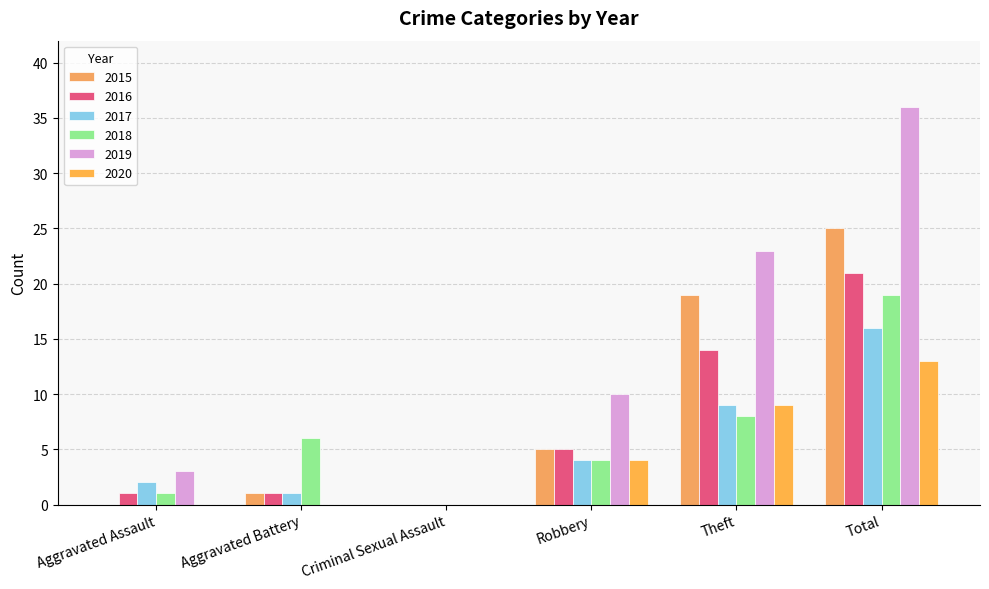

Reading right to left, what are all the values shown in this chart?

2015: Total=25	Theft=19	Robbery=5	Criminal Sexual Assault=0	Aggravated Battery=1	Aggravated Assault=0
2016: Total=21	Theft=14	Robbery=5	Criminal Sexual Assault=0	Aggravated Battery=1	Aggravated Assault=1
2017: Total=16	Theft=9	Robbery=4	Criminal Sexual Assault=0	Aggravated Battery=1	Aggravated Assault=2
2018: Total=19	Theft=8	Robbery=4	Criminal Sexual Assault=0	Aggravated Battery=6	Aggravated Assault=1
2019: Total=36	Theft=23	Robbery=10	Criminal Sexual Assault=0	Aggravated Battery=0	Aggravated Assault=3
2020: Total=13	Theft=9	Robbery=4	Criminal Sexual Assault=0	Aggravated Battery=0	Aggravated Assault=0